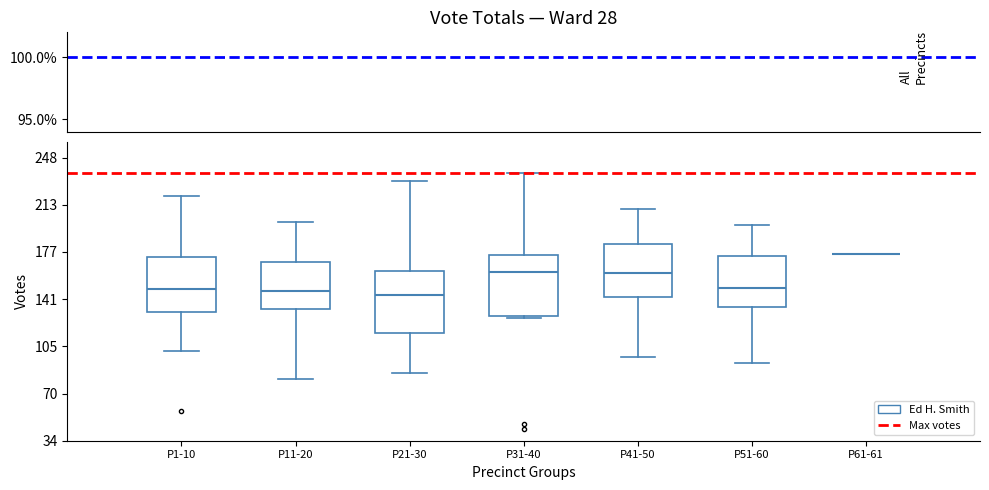

Where does the upper whisker of the box for P1-10 end on the y-axis? The values are not printed on the chart, so give them approximately, as read against the axis.

220